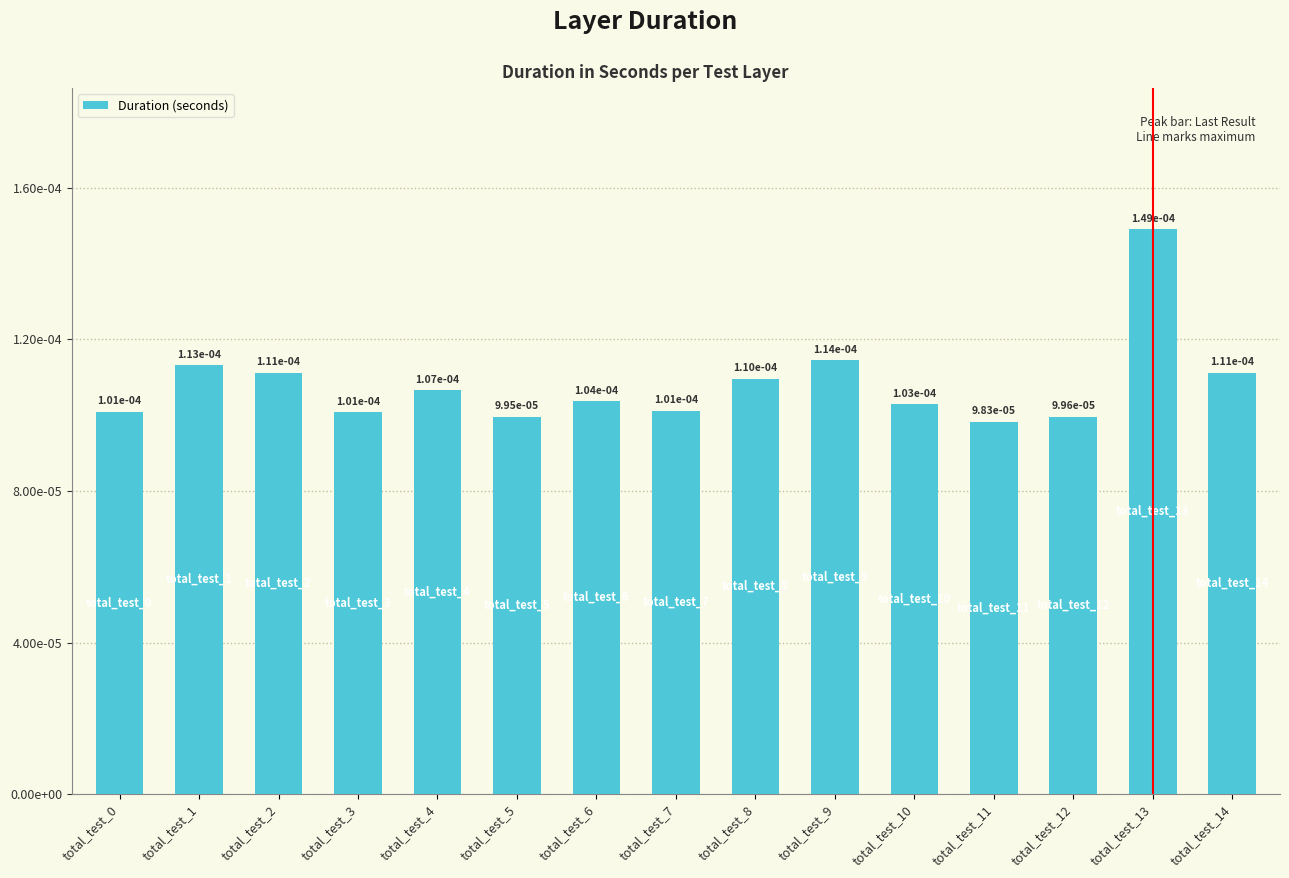

List the labels in order of value, largest first.

total_test_13, total_test_9, total_test_1, total_test_2, total_test_14, total_test_8, total_test_4, total_test_6, total_test_10, total_test_7, total_test_0, total_test_3, total_test_12, total_test_5, total_test_11